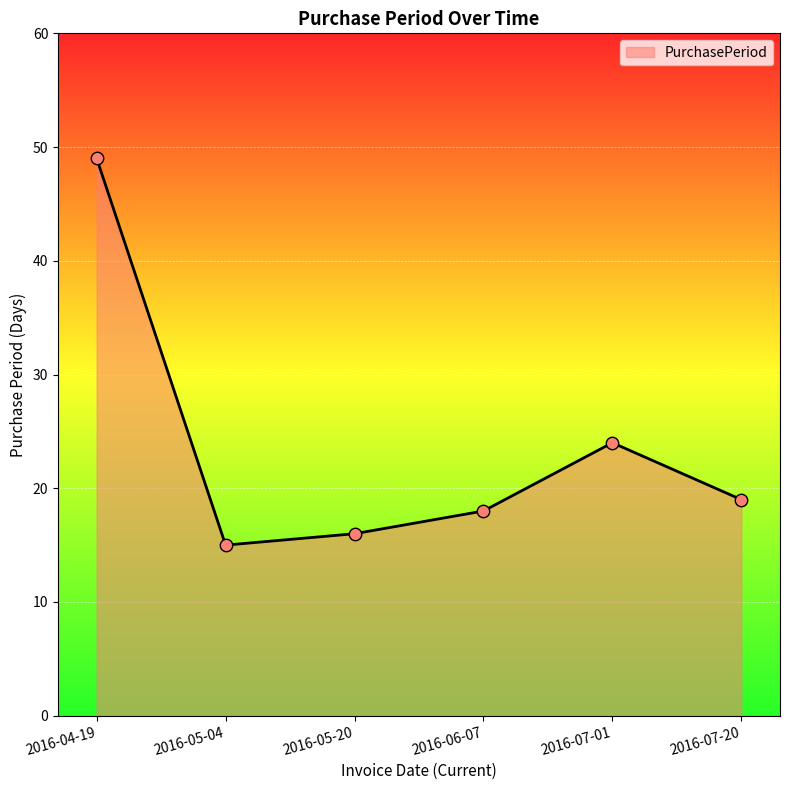

What is the ratio of the value at 2016-07-01 to the value at 2016-04-19?

0.5